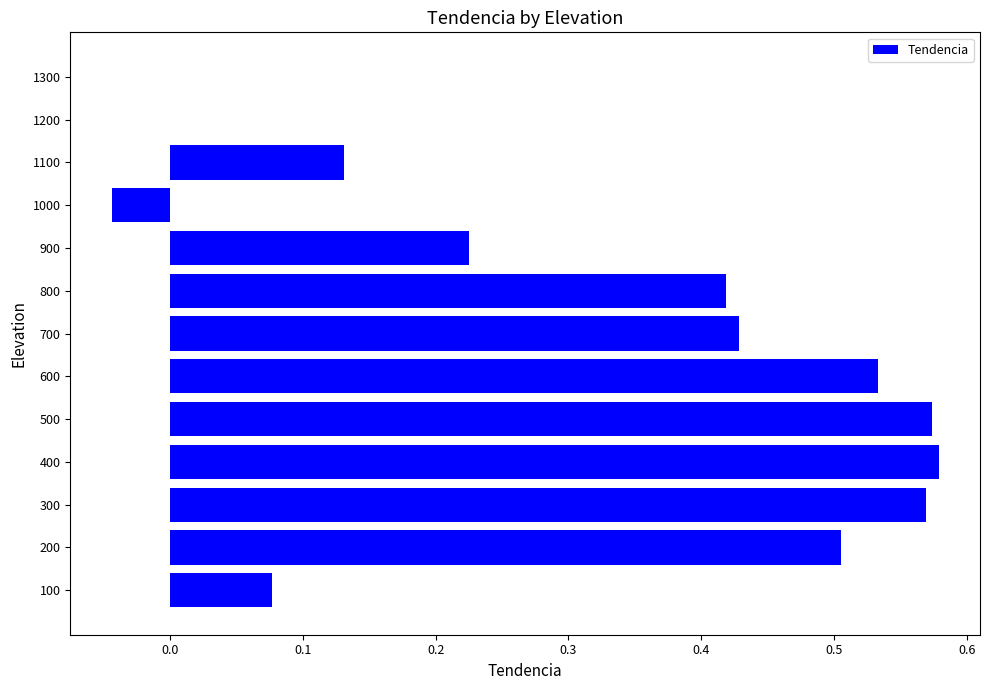

Between 100 and 1200, which is larger?

100